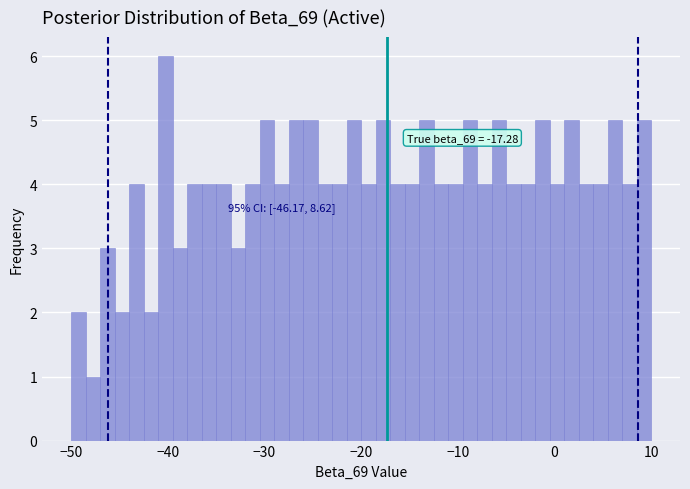

Read against the x-axis, roughly where is the centre of the tallest bar?

-40